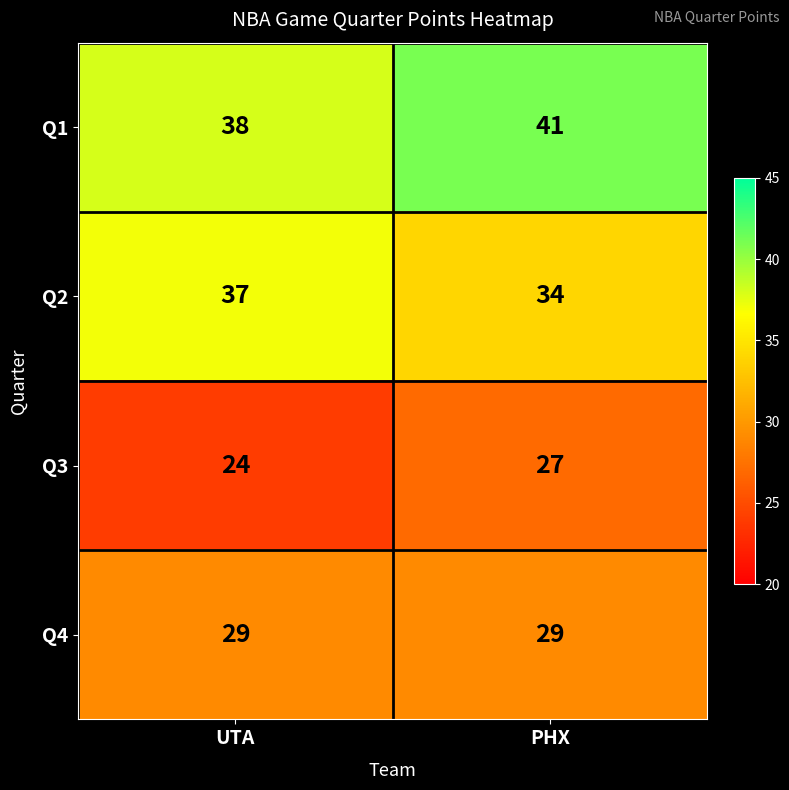

Reading left to right, extract all data points from this chart.

Q1: 38	41
Q2: 37	34
Q3: 24	27
Q4: 29	29